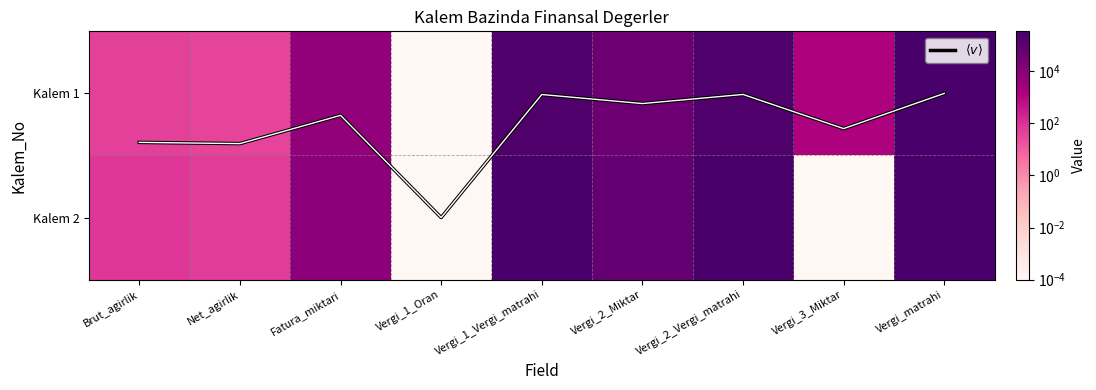

What is the sum of all $\langle v \rangle$ values?

2.4